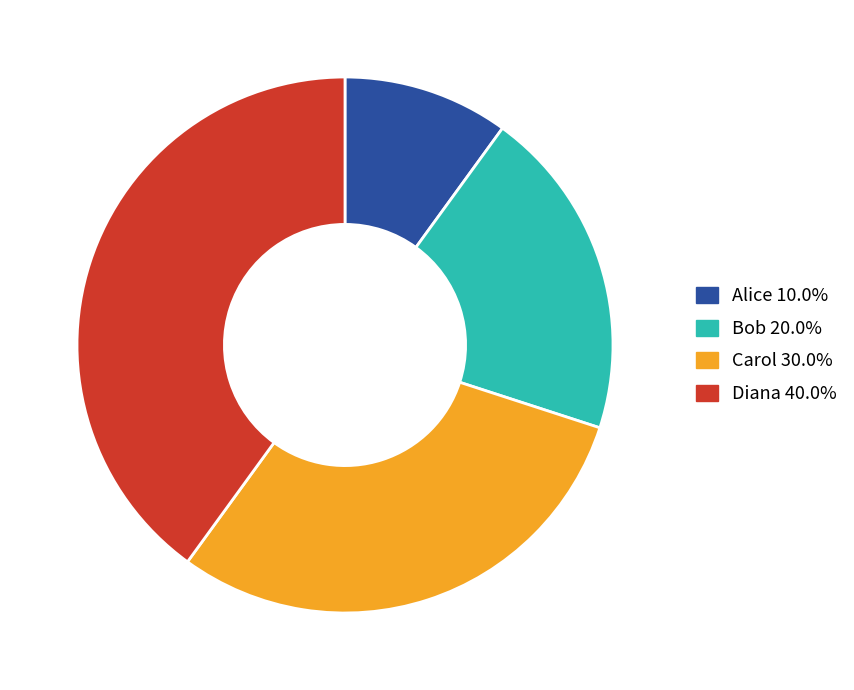

Which slice is the largest?

Diana